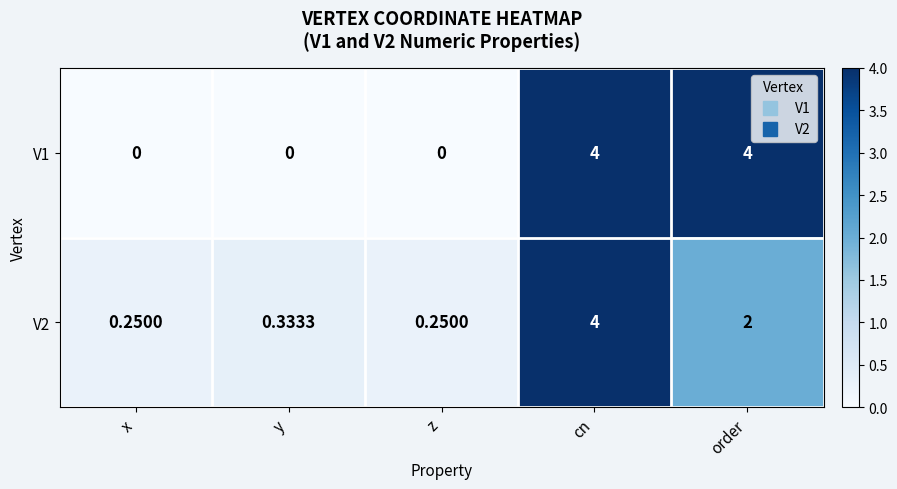

Count the number of data series in this chart.

2